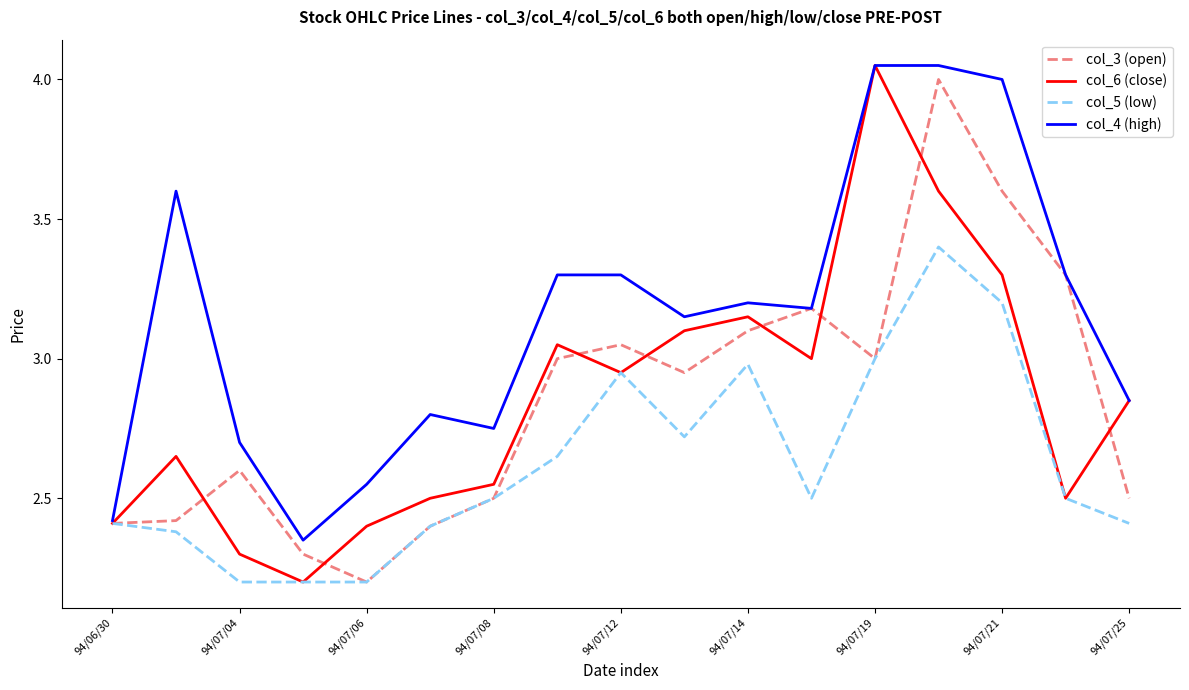

What is the highest value of the col_5 (low) series?

3.4